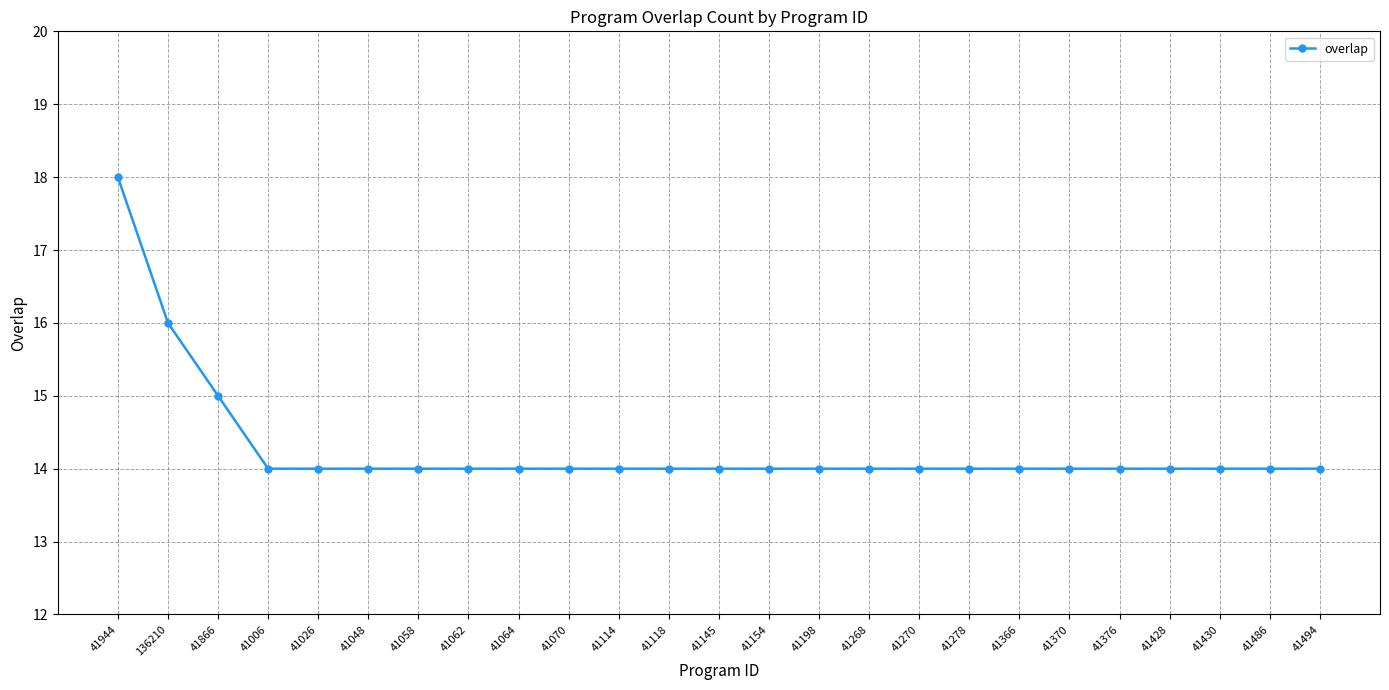

What is the approximate value at 41154?

14